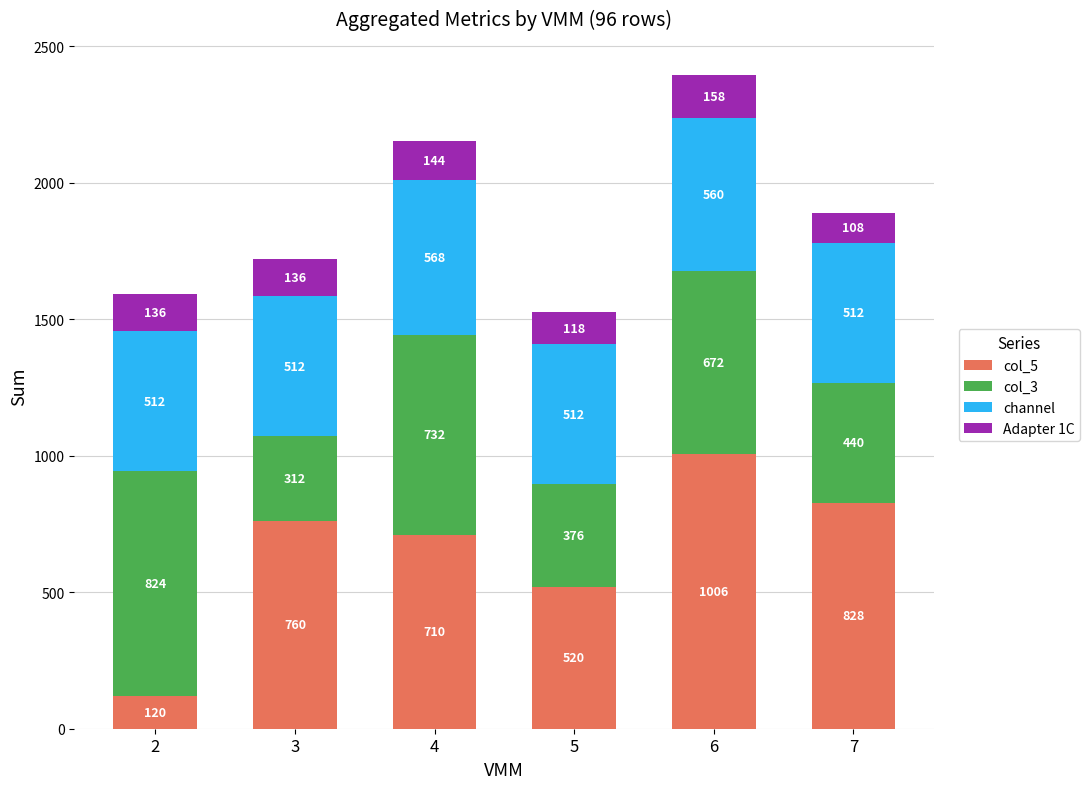

What is the average value of the col_5 series?

657